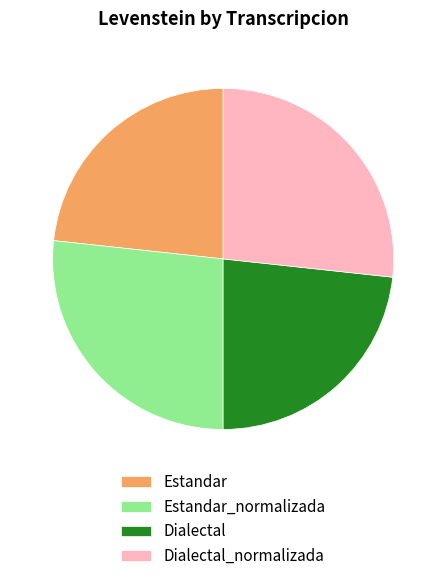

Does any single category account for the majority?

No